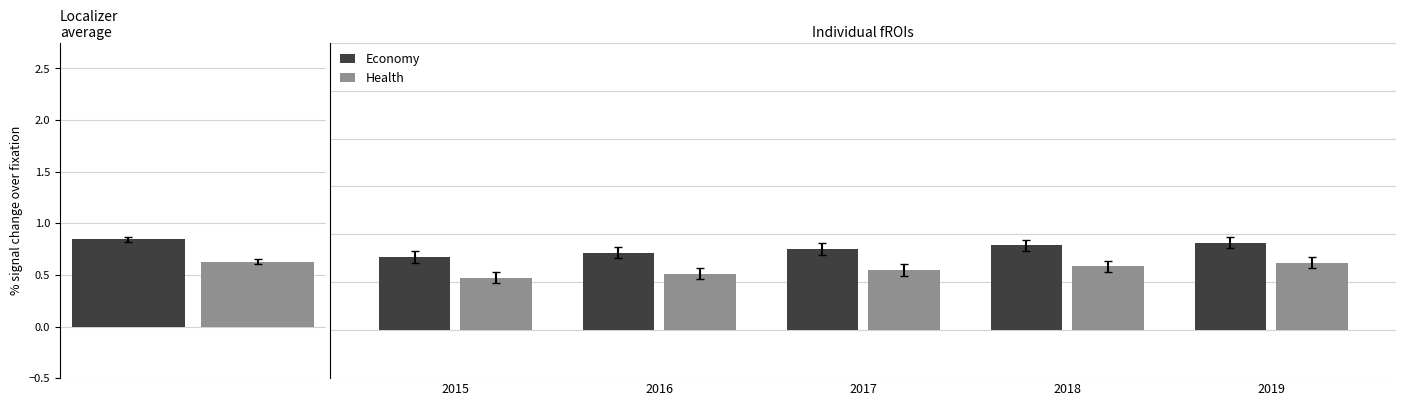

What is the sum of all Economy values?

4.2